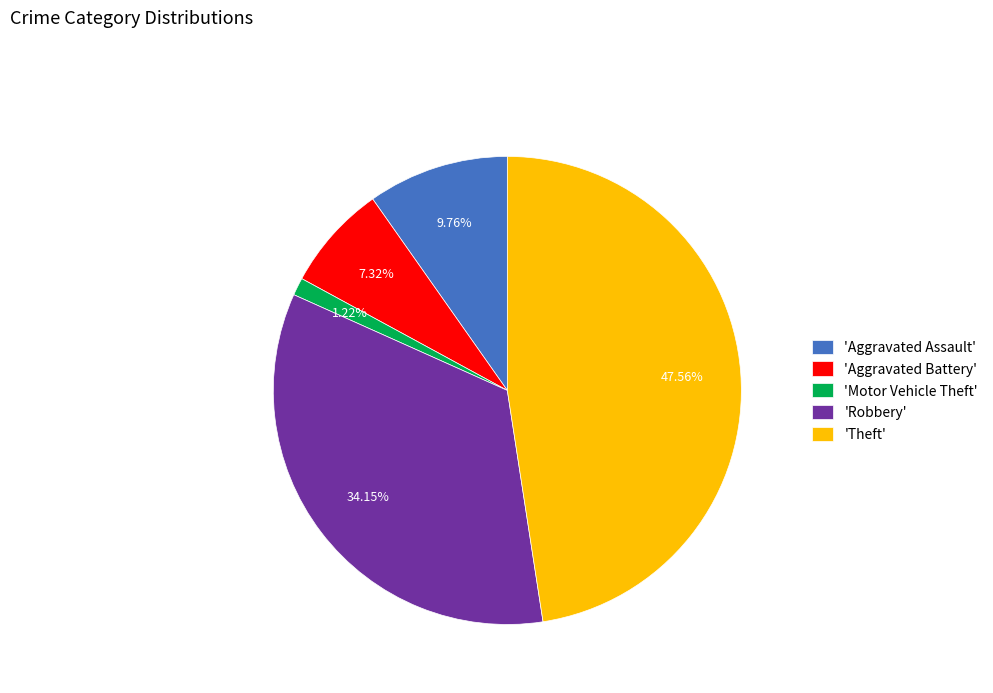

Combined, do 'Motor Vehicle Theft' and 'Aggravated Assault' account for over 50%?

No